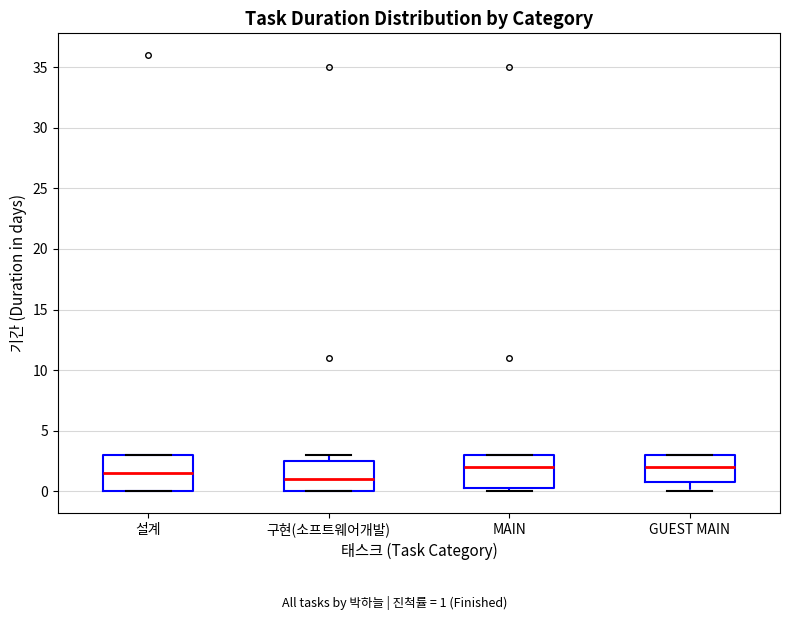

Reading left to right, read every box against the y-axis: the position of its median line, the range the box covers, and the ends of its whiskers. The values are not printed on the chart, so give them approximately, as read against the axis.

설계: median 1.5, box 0.0 to 3.0, whiskers 0.0 to 3.0
구현(소프트웨어개발): median 1.0, box 0.0 to 2.5, whiskers 0.0 to 3.0
MAIN: median 2.0, box 0.5 to 3.0, whiskers 0.0 to 3.0
GUEST MAIN: median 2.0, box 1.0 to 3.0, whiskers 0.0 to 3.0